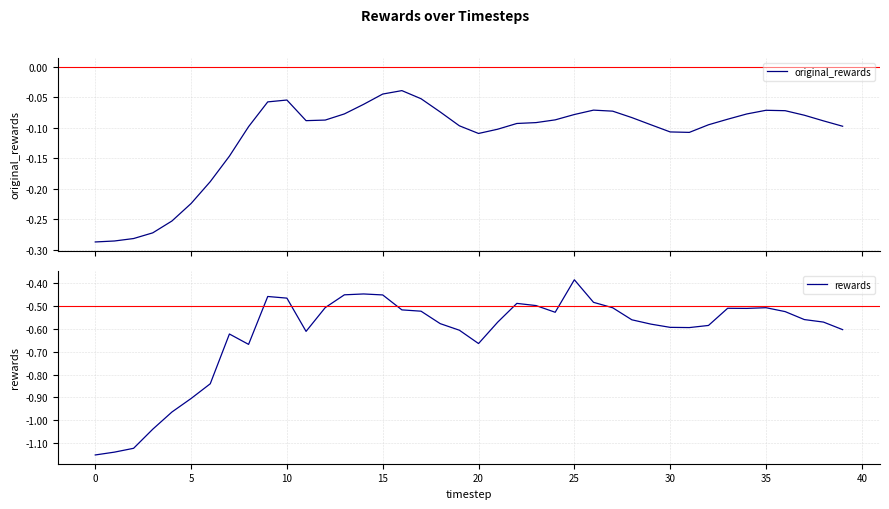

Which category has the highest value in the rewards series?

25